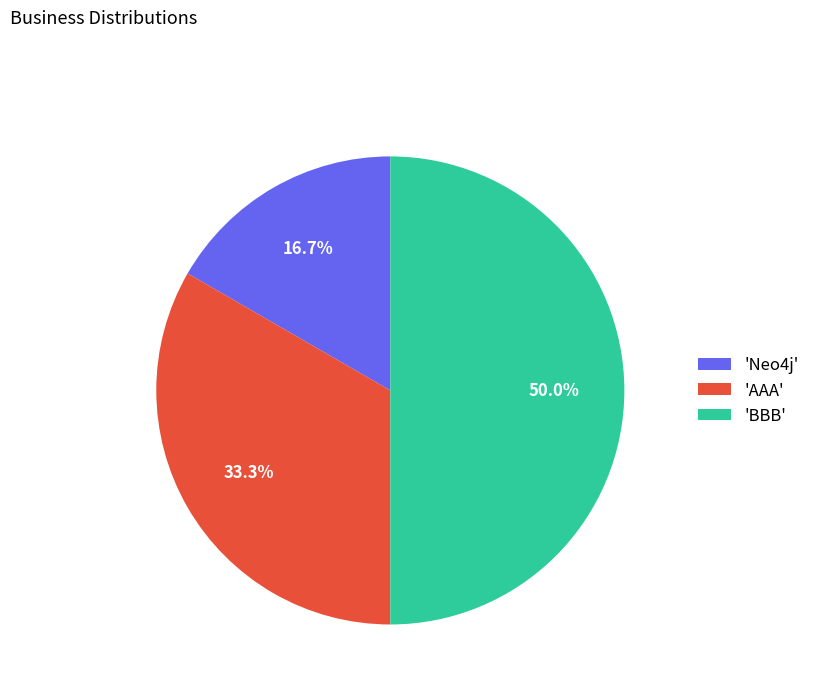

Rank the categories by value from lowest to highest.

'Neo4j', 'AAA', 'BBB'